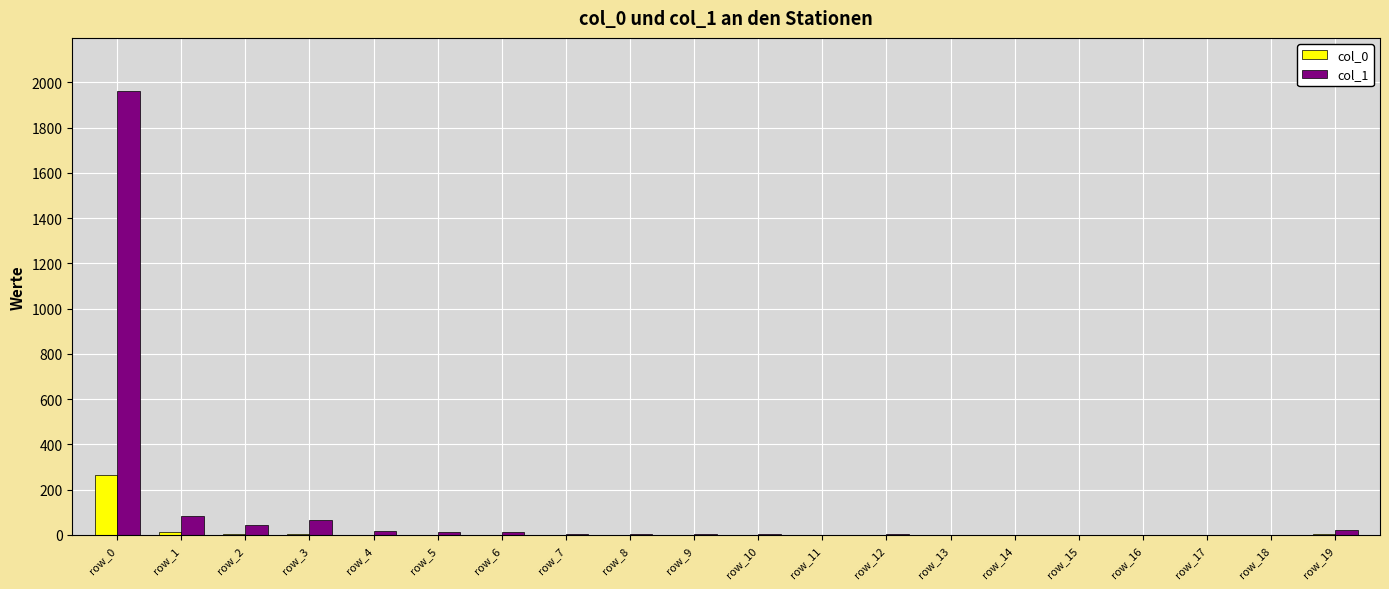

The value of col_1 at row_8 is 5. True or false?

True